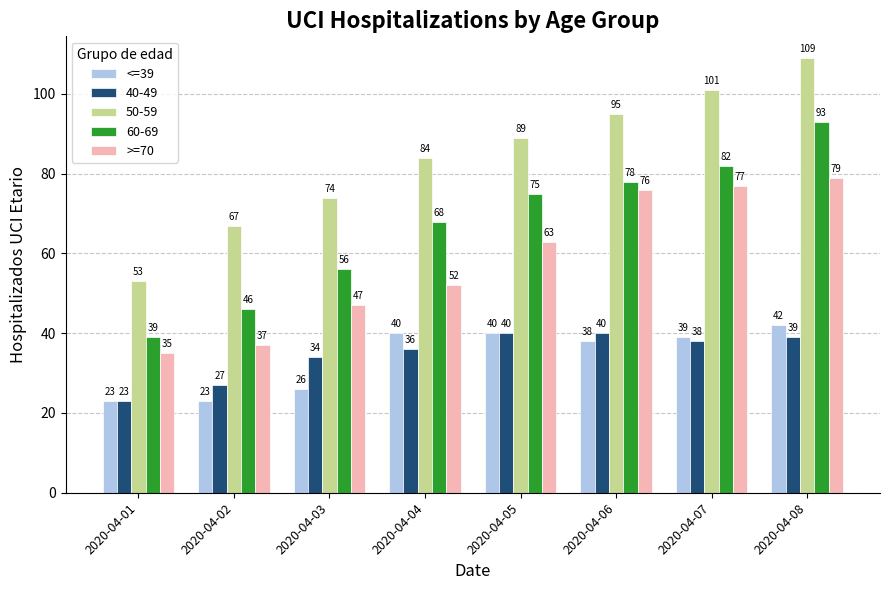

Rank the series by their maximum value, from lowest to highest.

40-49, <=39, >=70, 60-69, 50-59